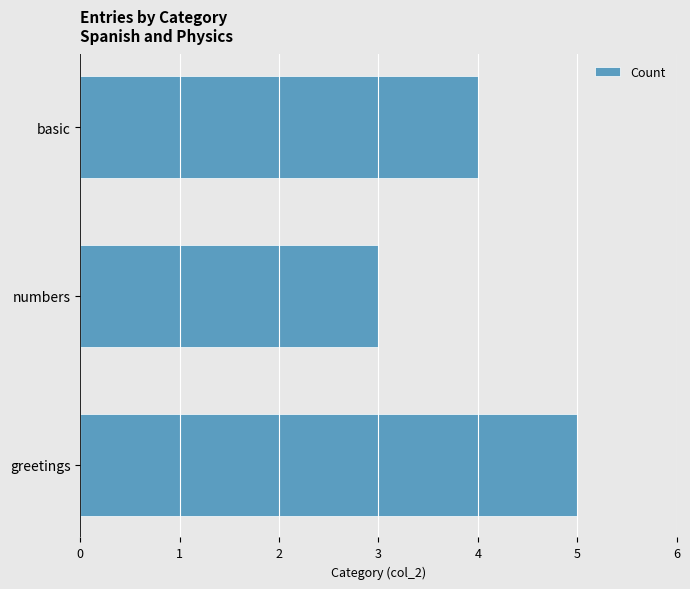

What is the sum of the values at greetings and numbers?

8